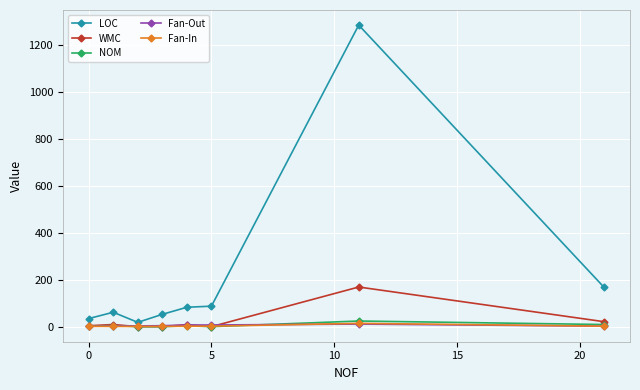

At how many categories does at least one series exceed 657?

1